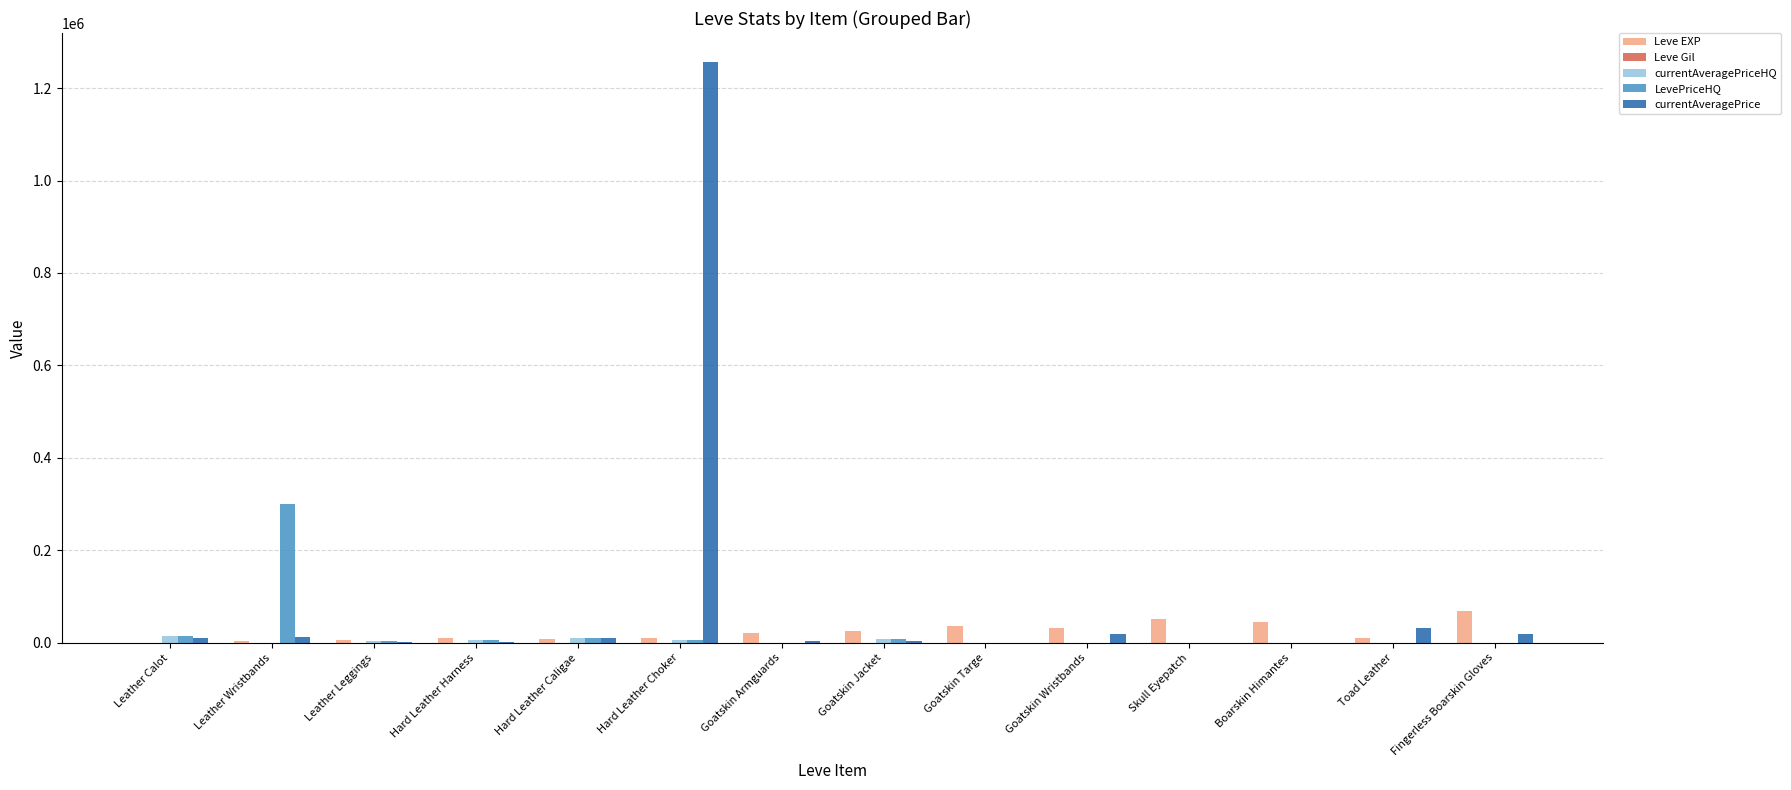

What is the sum of all Leve EXP values?

329110